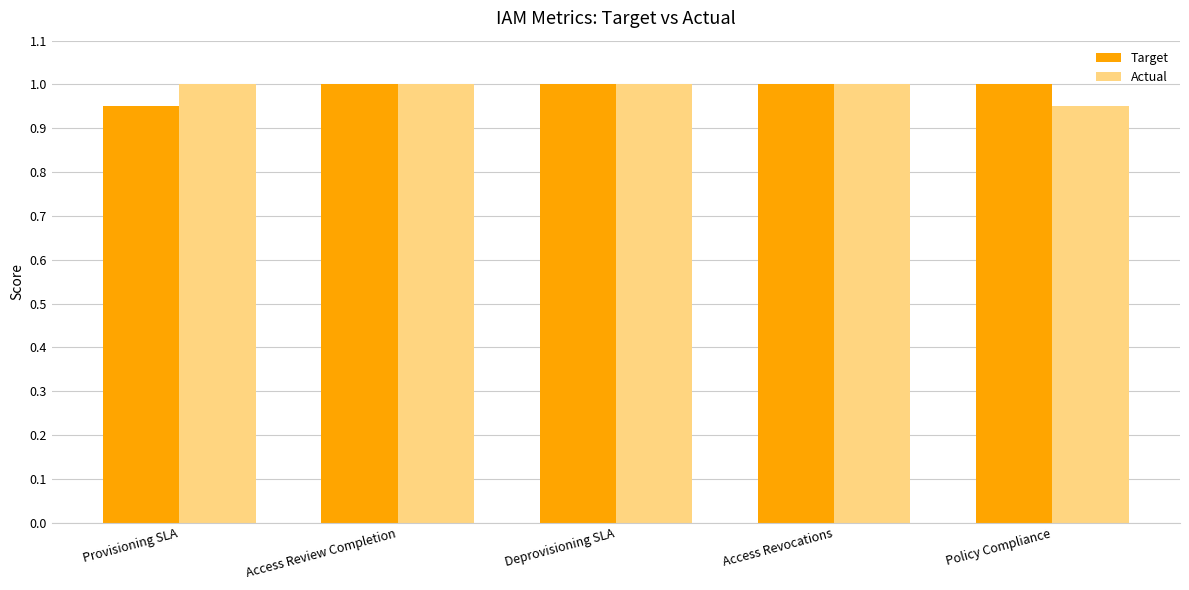

What is the average value of the Target series?

1.0